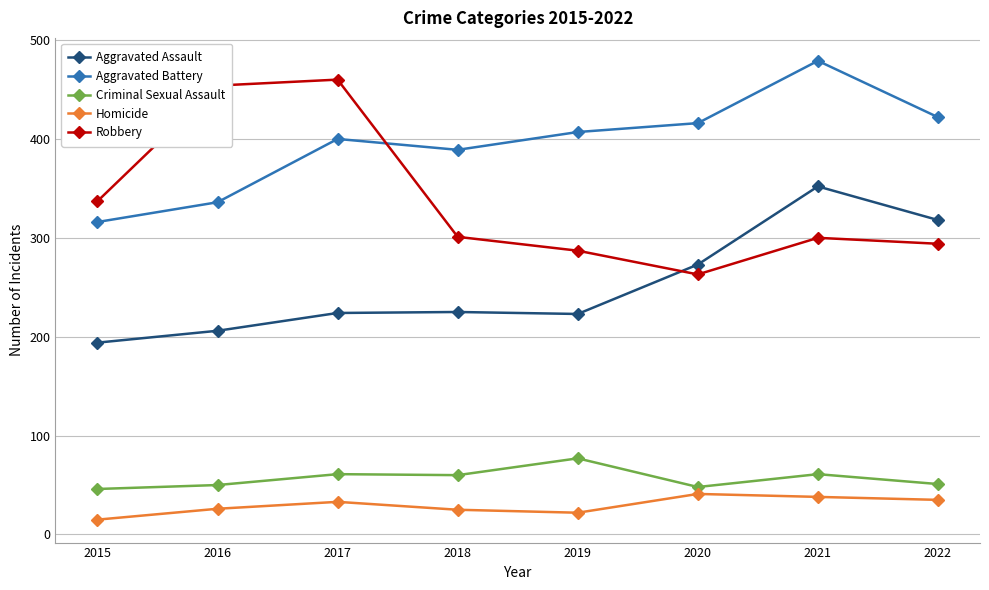

Which series has the largest total across all categories?

Aggravated Battery